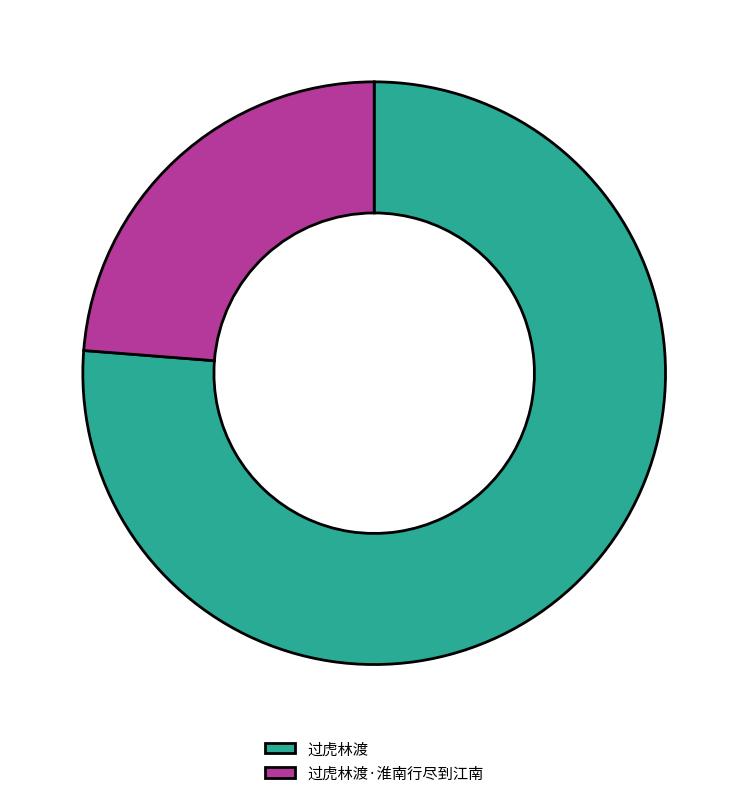

Approximately how many times larger is the value at 过虎林渡 compared to 过虎林渡·淮南行尽到江南?

3.2